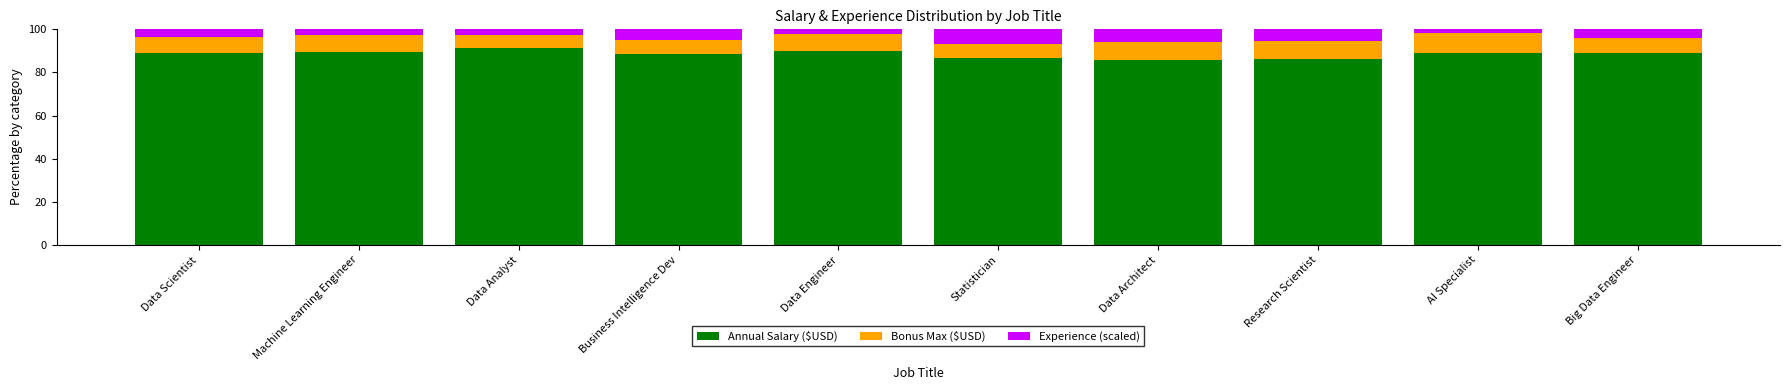

How many bars are there in total?

10